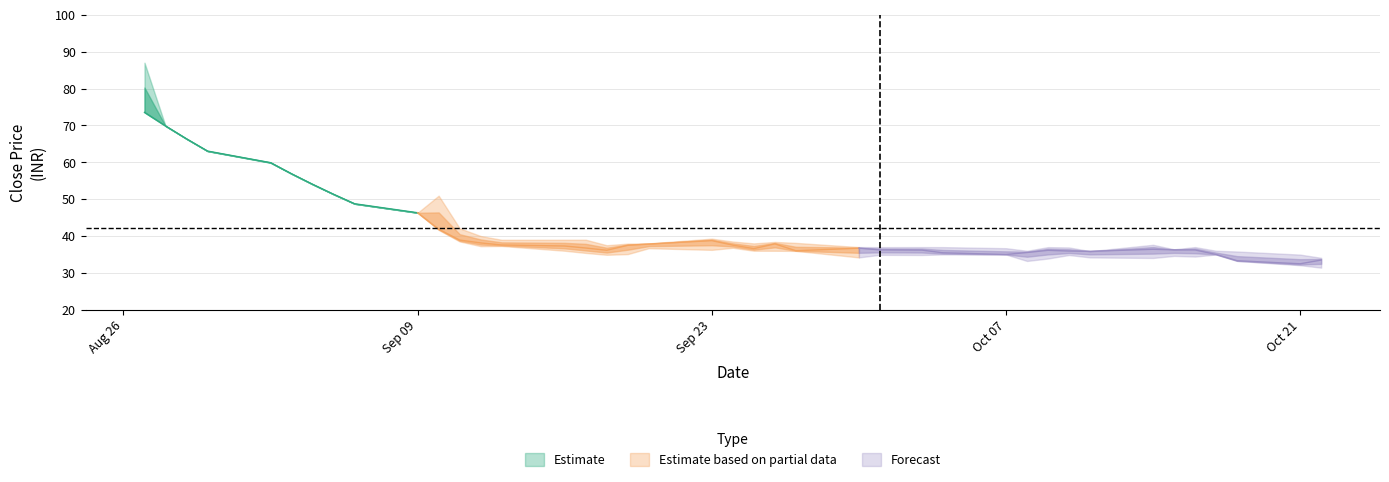

What position from the right is 8?

32